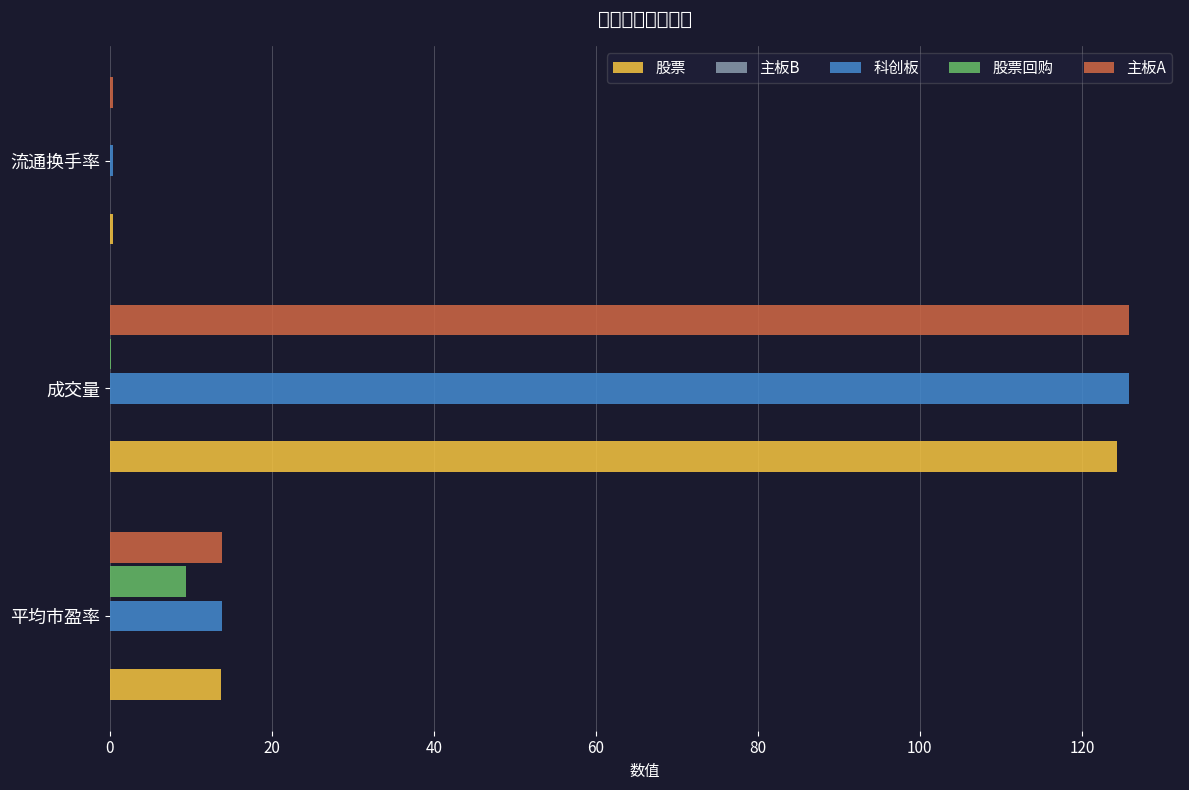

What are all the series names shown in the legend?

股票, 主板B, 科创板, 股票回购, 主板A